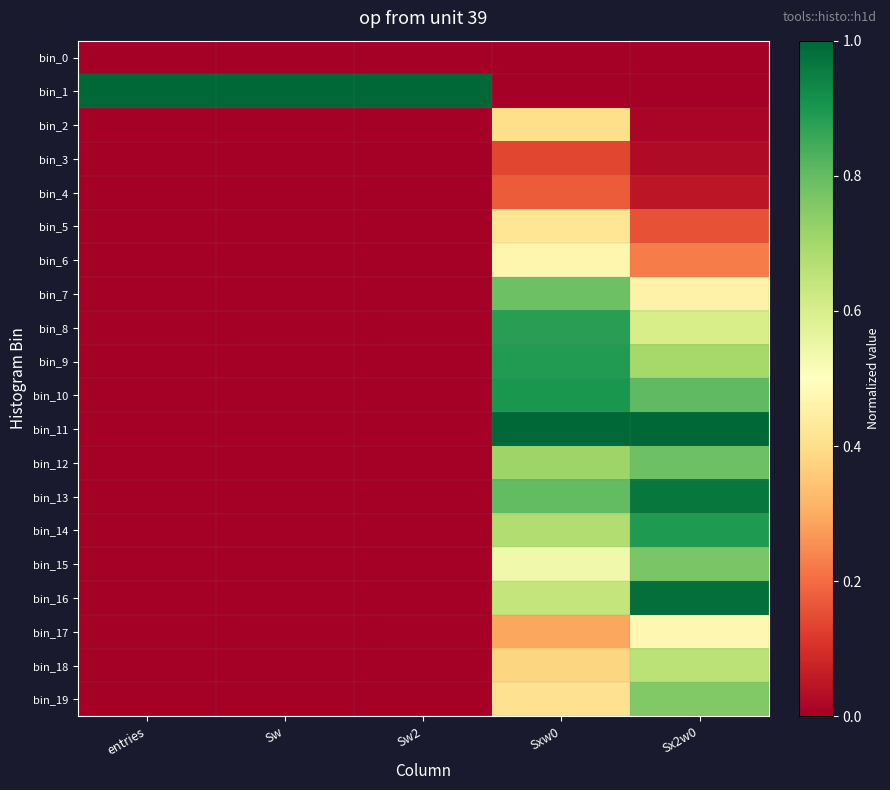

At which category does the chart reach its minimum across all series?

entries